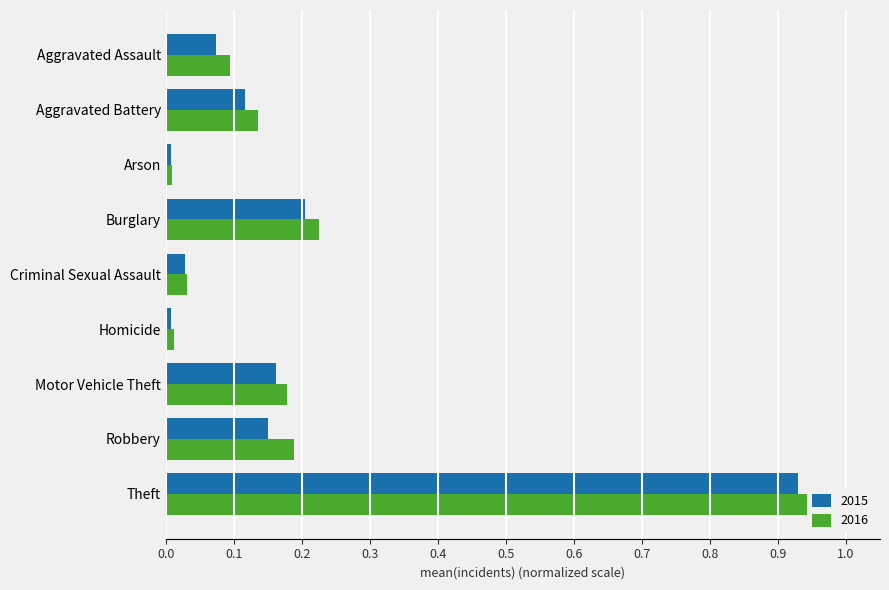

Which category has the lowest value across all series?

Arson